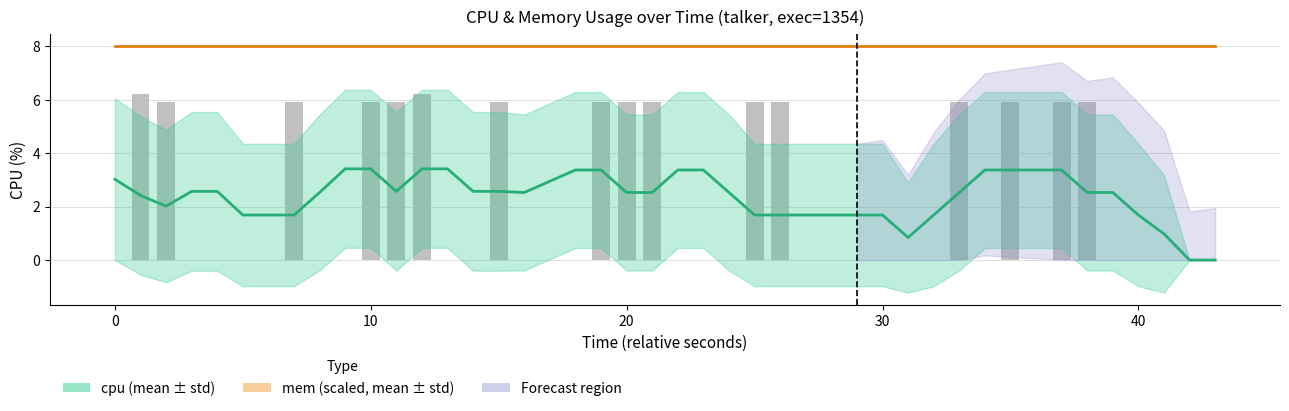

What is the maximum value for cpu (mean ± std)?

3.4